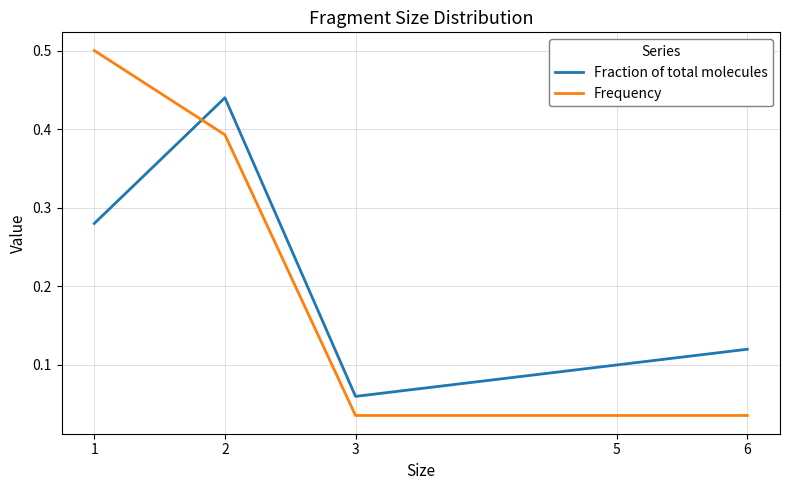

True or false: Frequency and Fraction of total molecules cross at least once.

True